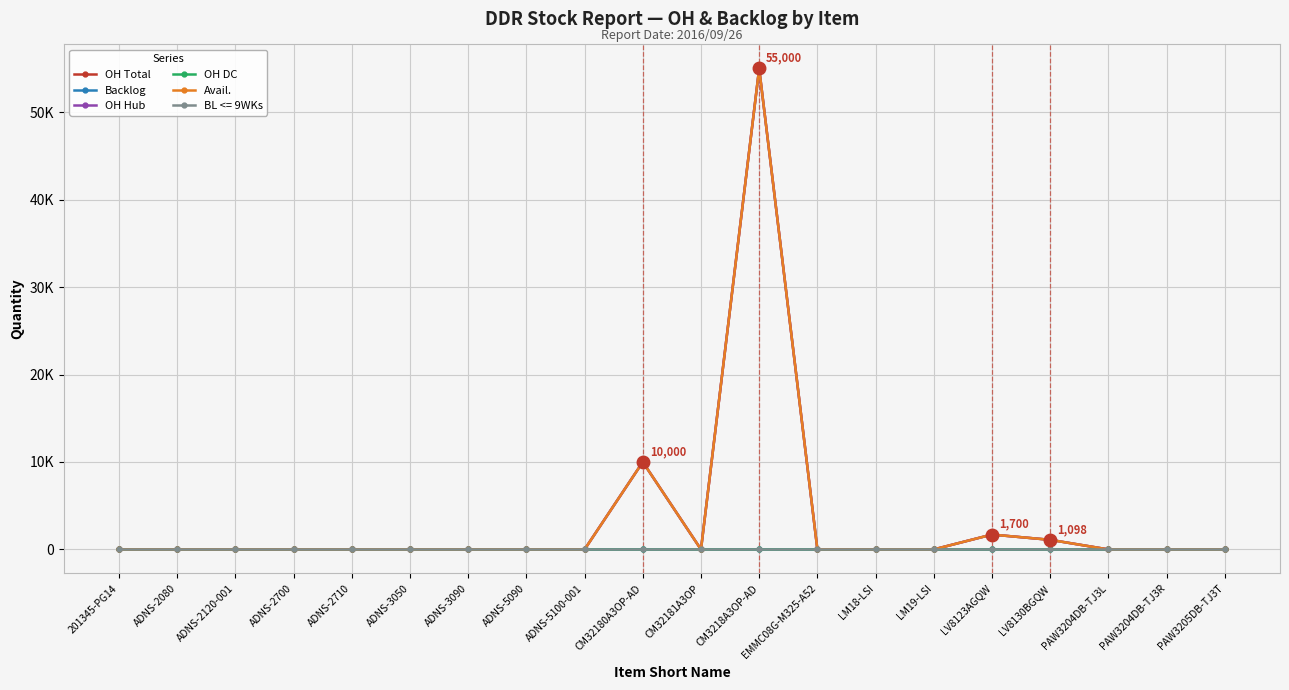

Where is the first local maximum for OH Hub?

CM32180A3OP-AD